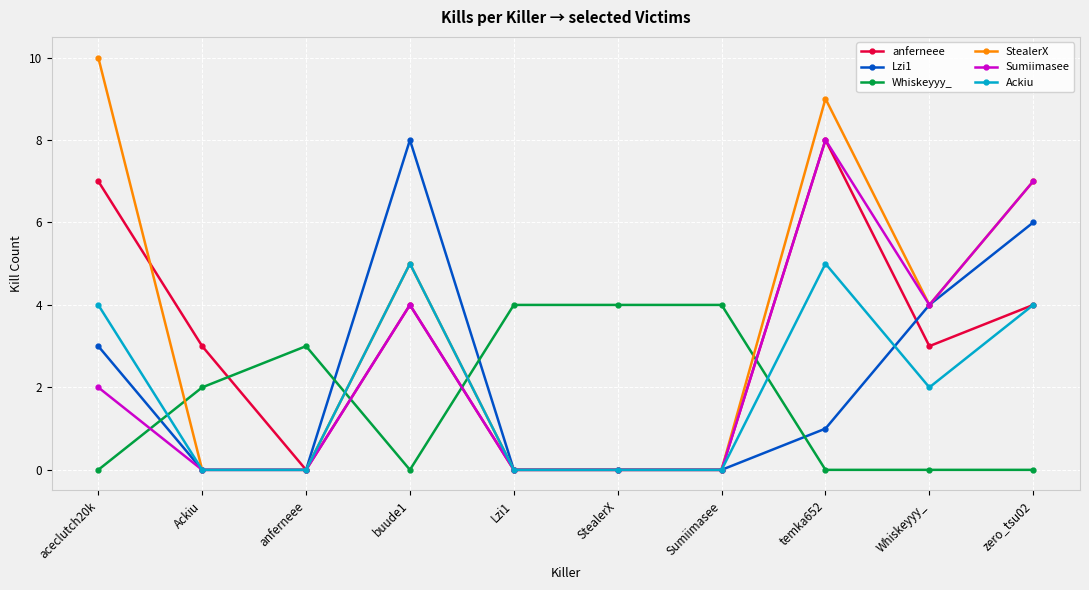

How many data points in Ackiu are less than 2?

5